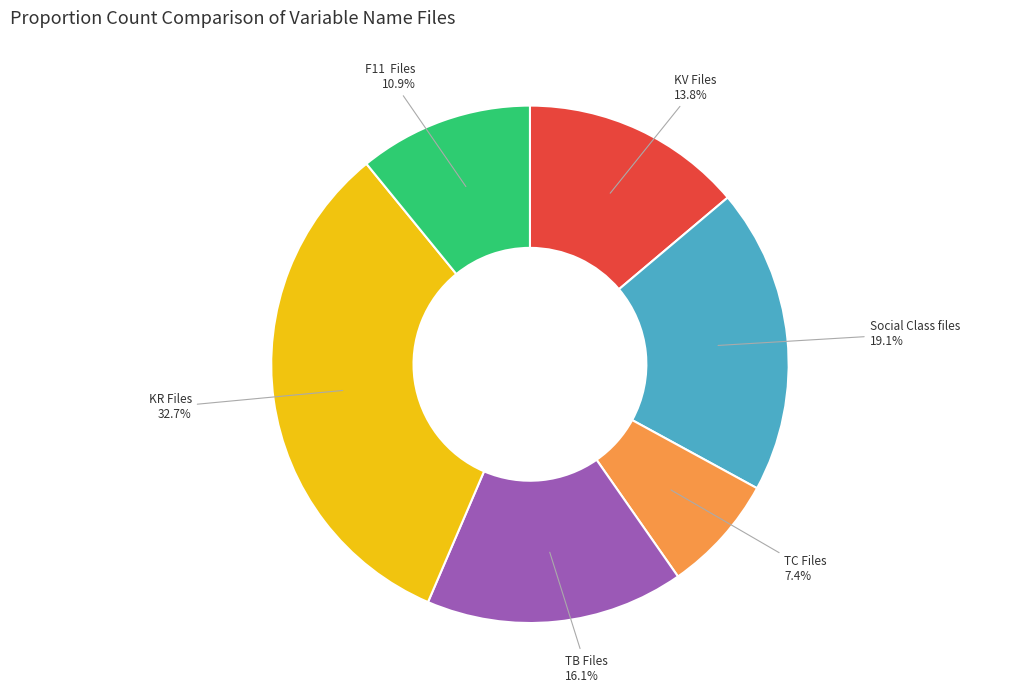

Is there any slice that represents more than half of the pie?

No